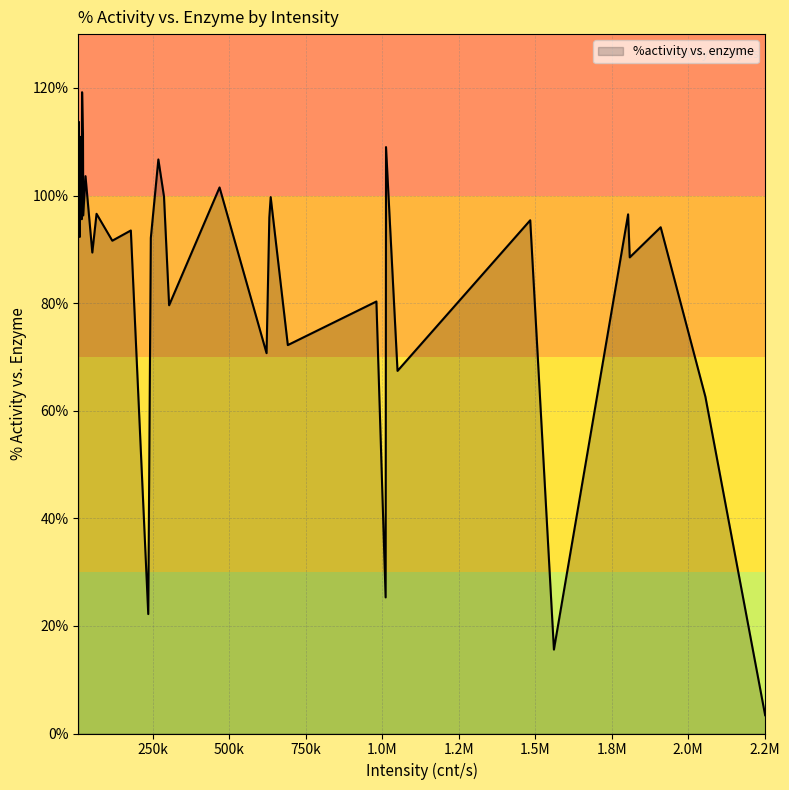

What is the difference between the maximum and minimum values?

115.8